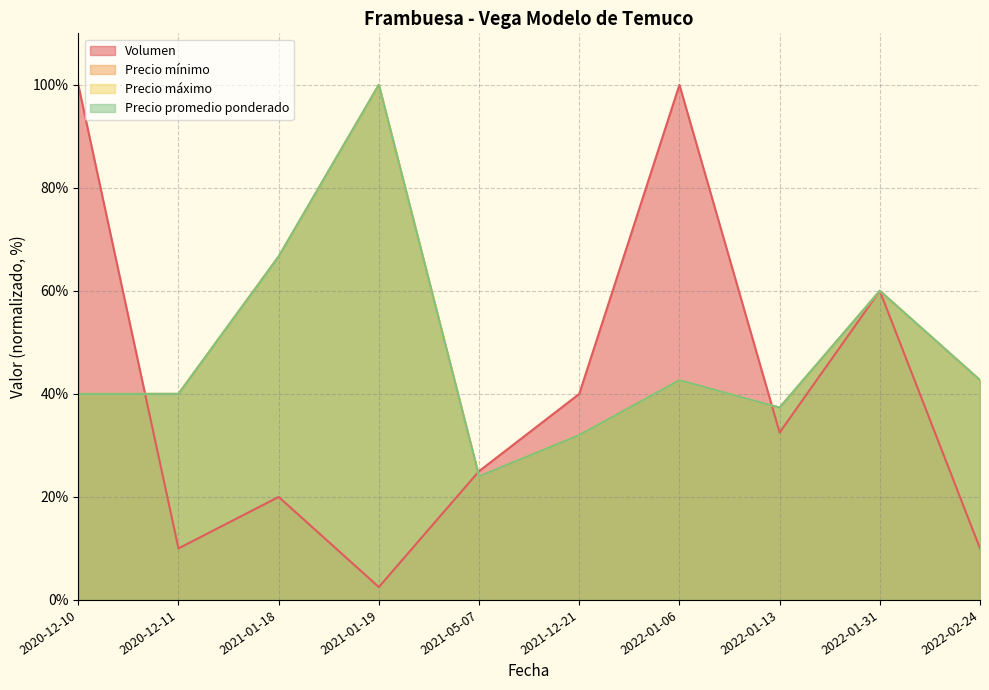

What is the difference between the maximum and minimum values in the Precio máximo series?

76.0